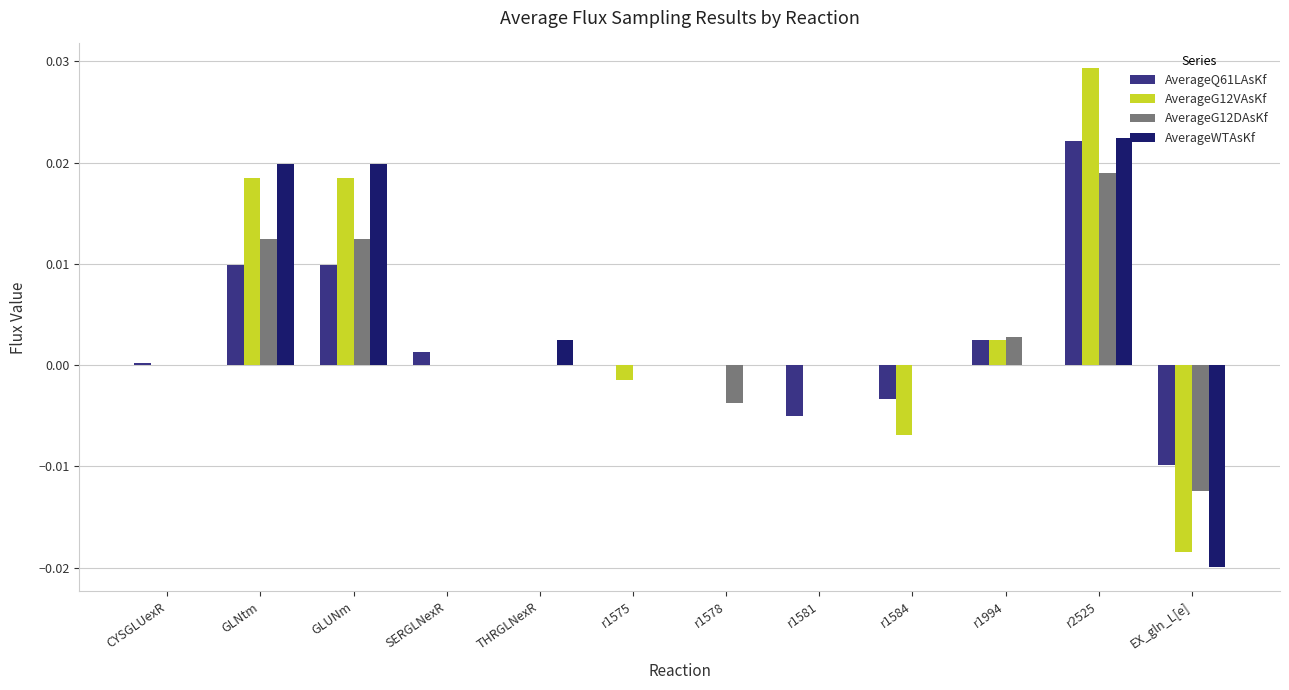

At which category is the sum across all series the highest?

r2525